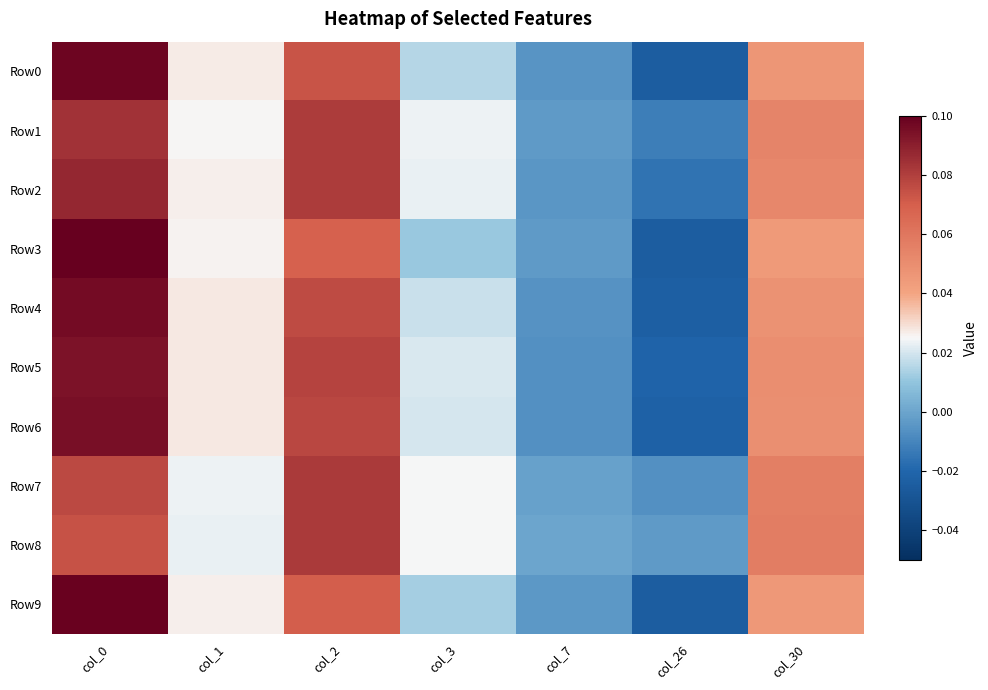

Reading left to right, transcribe all the data shown in this chart.

Row0: col_0=0.1	col_1=0.0	col_2=0.1	col_3=0.0	col_7=-0.0	col_26=-0.0	col_30=0.0
Row1: col_0=0.1	col_1=0.0	col_2=0.1	col_3=0.0	col_7=-0.0	col_26=-0.0	col_30=0.1
Row2: col_0=0.1	col_1=0.0	col_2=0.1	col_3=0.0	col_7=-0.0	col_26=-0.0	col_30=0.1
Row3: col_0=0.1	col_1=0.0	col_2=0.1	col_3=0.0	col_7=-0.0	col_26=-0.0	col_30=0.0
Row4: col_0=0.1	col_1=0.0	col_2=0.1	col_3=0.0	col_7=-0.0	col_26=-0.0	col_30=0.0
Row5: col_0=0.1	col_1=0.0	col_2=0.1	col_3=0.0	col_7=-0.0	col_26=-0.0	col_30=0.0
Row6: col_0=0.1	col_1=0.0	col_2=0.1	col_3=0.0	col_7=-0.0	col_26=-0.0	col_30=0.0
Row7: col_0=0.1	col_1=0.0	col_2=0.1	col_3=0.0	col_7=-0.0	col_26=-0.0	col_30=0.1
Row8: col_0=0.1	col_1=0.0	col_2=0.1	col_3=0.0	col_7=0.0	col_26=-0.0	col_30=0.1
Row9: col_0=0.1	col_1=0.0	col_2=0.1	col_3=0.0	col_7=-0.0	col_26=-0.0	col_30=0.0